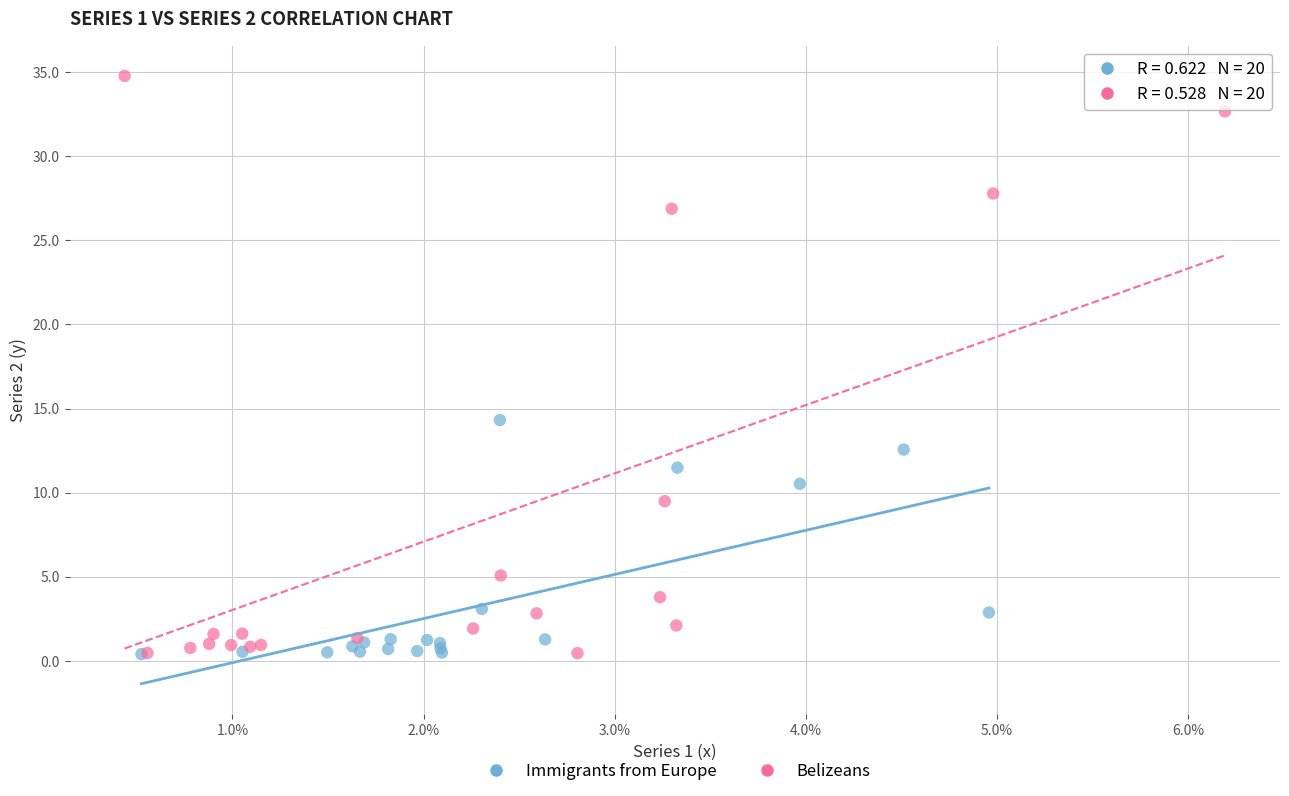

Which series reaches the maximum Y coordinate?

Belizeans